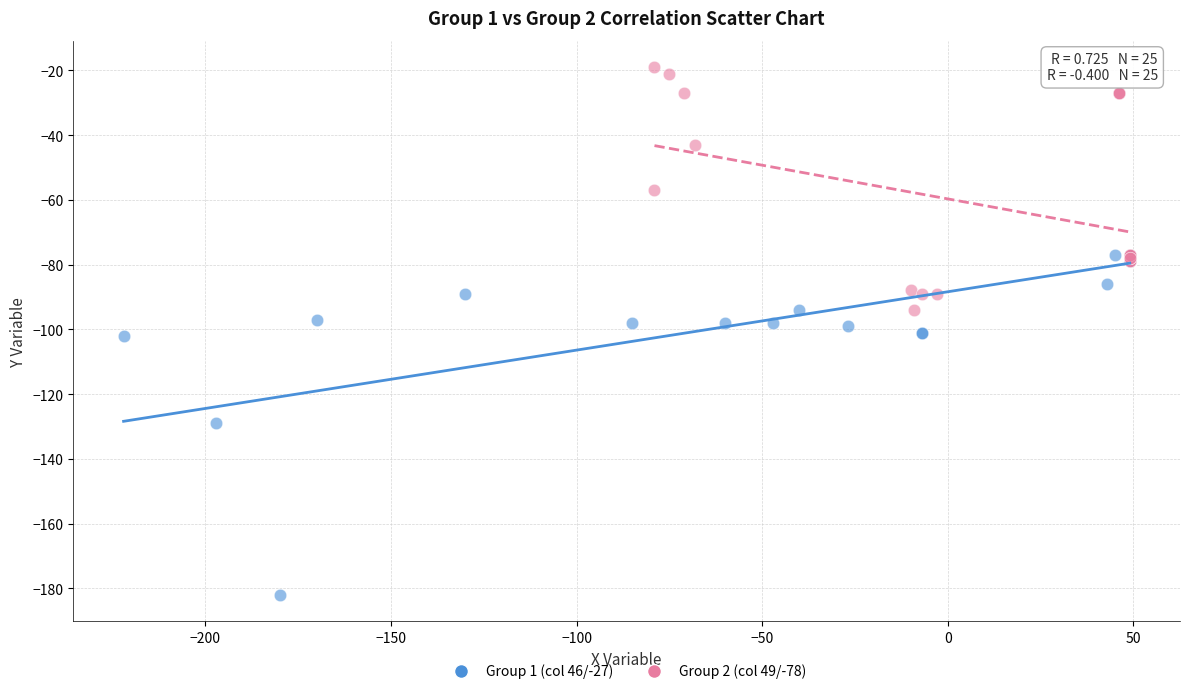

Which series contains the lowest Y value?

Group 1 (col 46/-27)